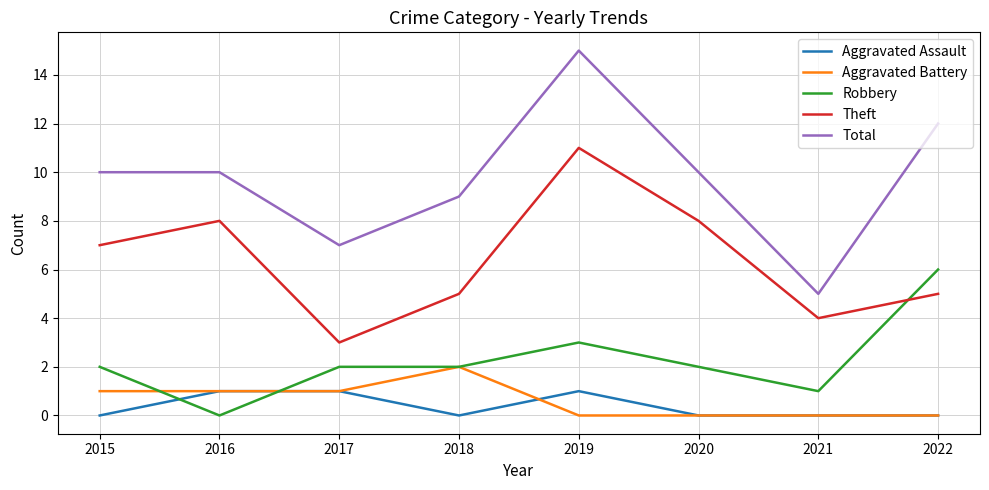

What is the highest value of the Aggravated Assault series?

1